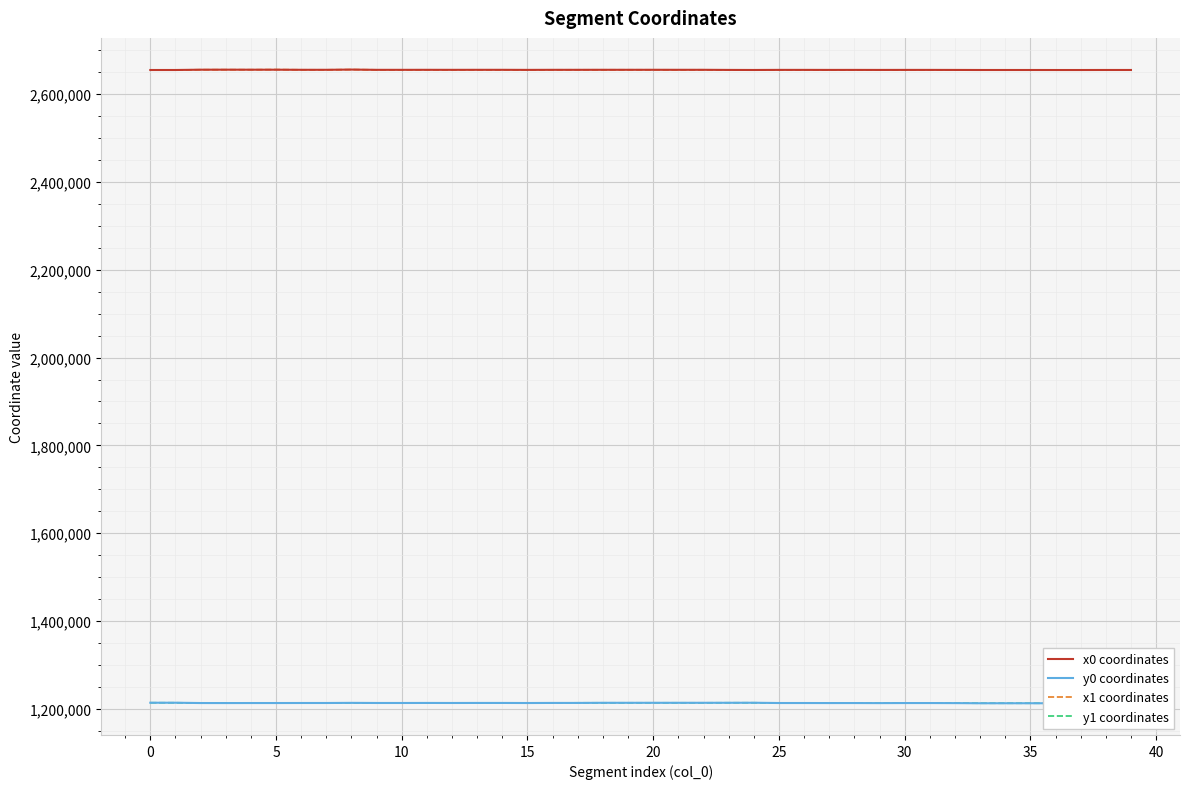

What are all the series names shown in the legend?

x0 coordinates, y0 coordinates, x1 coordinates, y1 coordinates